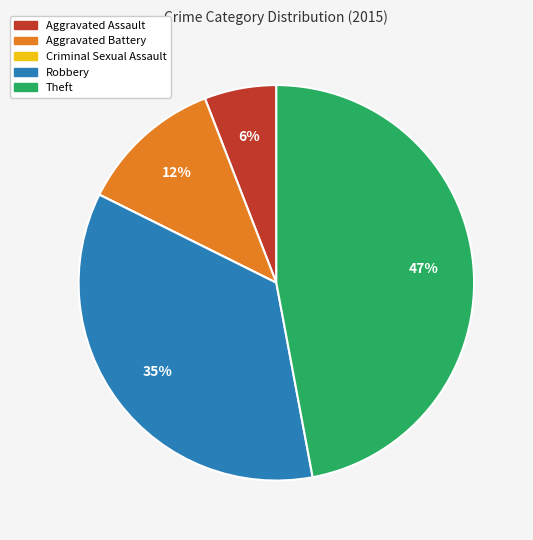

Which has a higher value, Theft or Robbery?

Theft